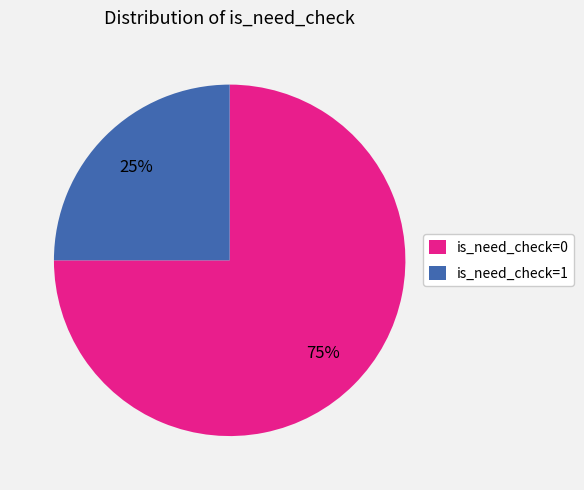

Rank the categories by value from lowest to highest.

is_need_check=1, is_need_check=0